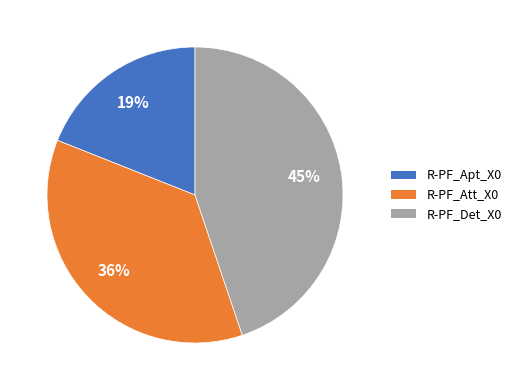

What is the largest slice in the pie chart?

R-PF_Det_X0